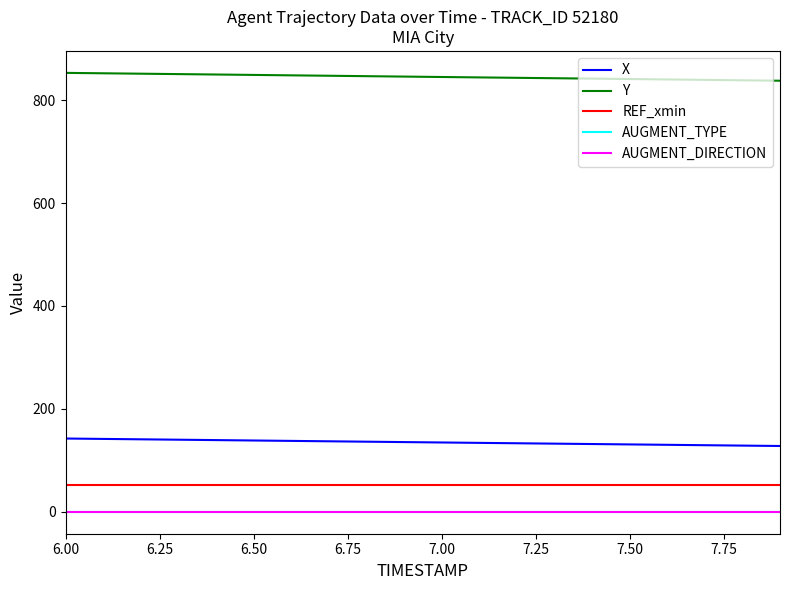

True or false: AUGMENT_TYPE and X intersect in this chart.

False